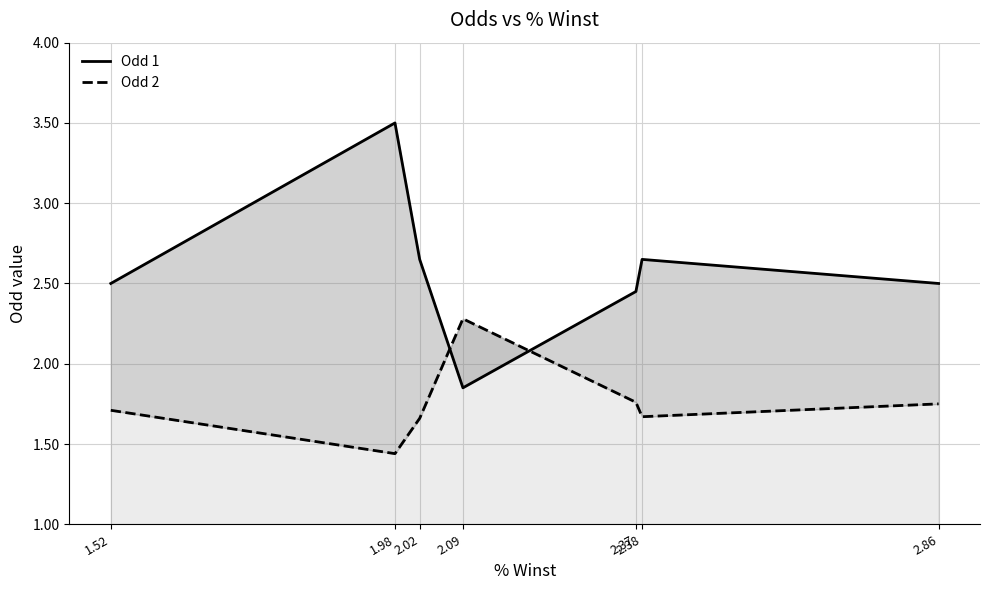

What is the smallest value displayed?

1.4